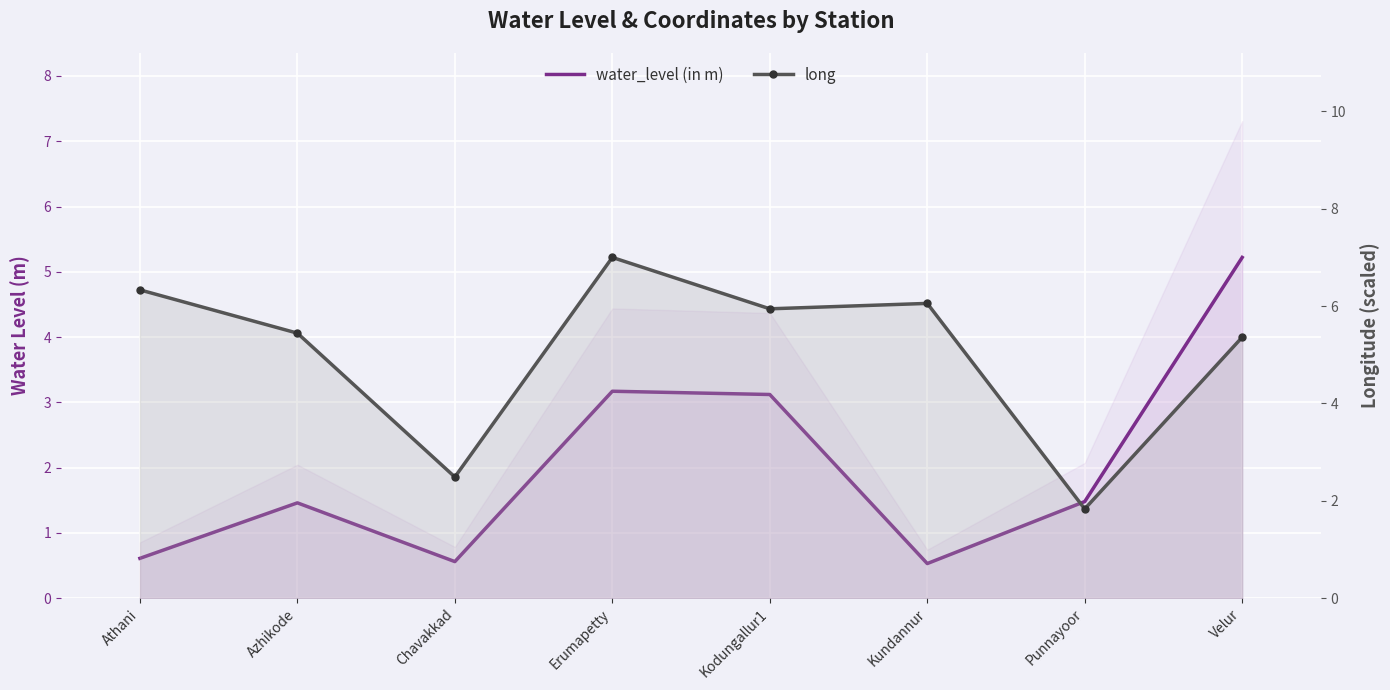

True or false: long has a value of 5.4 at Azhikode.

True